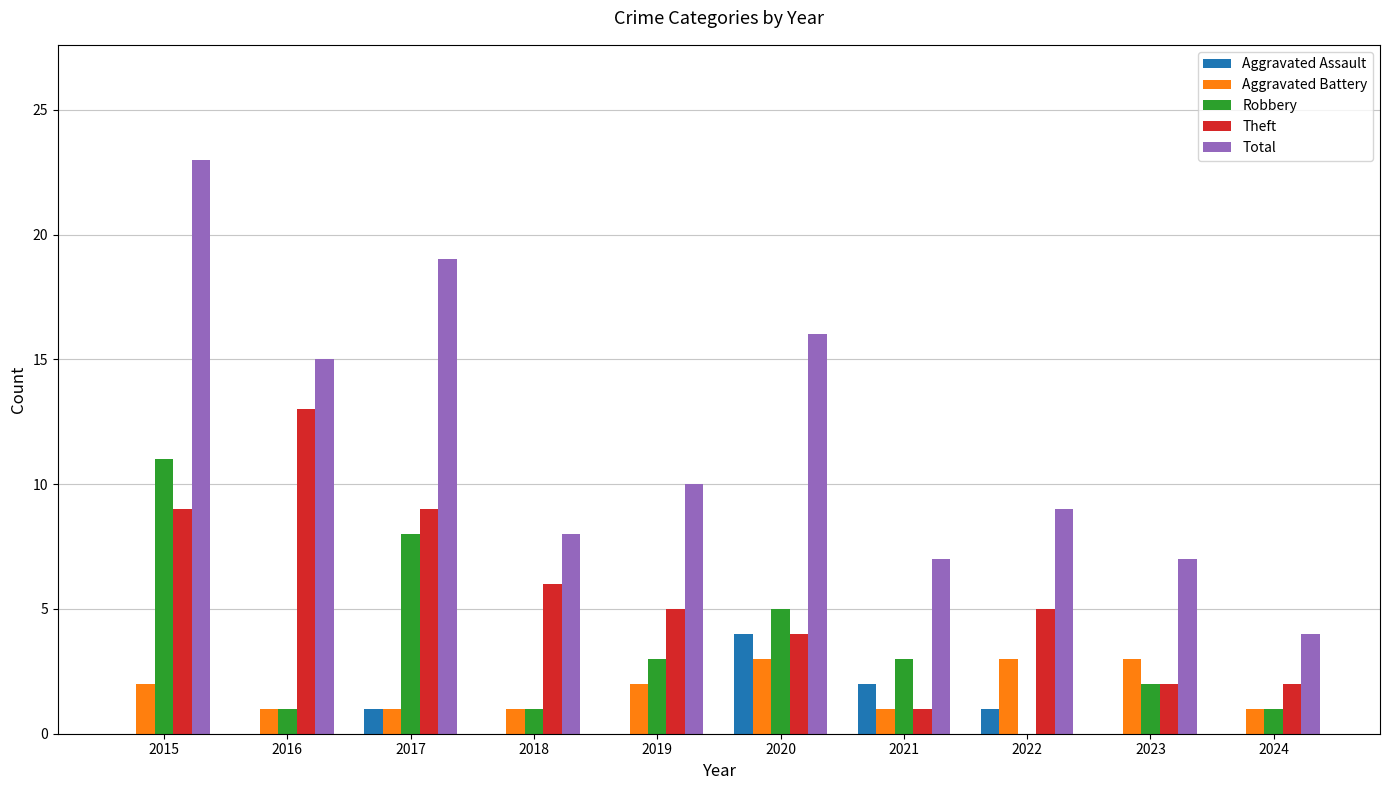

Which series changed the most between 2017 and 2018?

Total